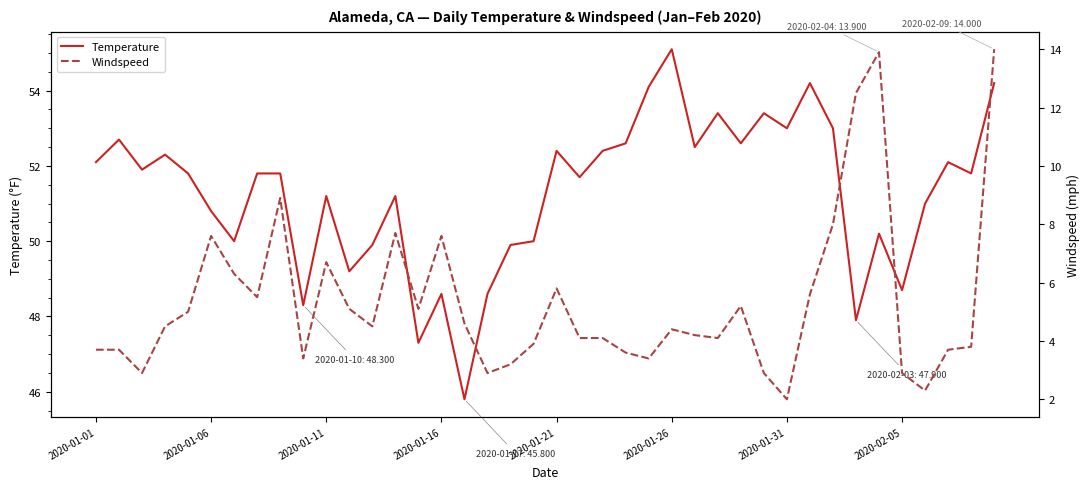

True or false: Temperature and Windspeed cross at least once.

False